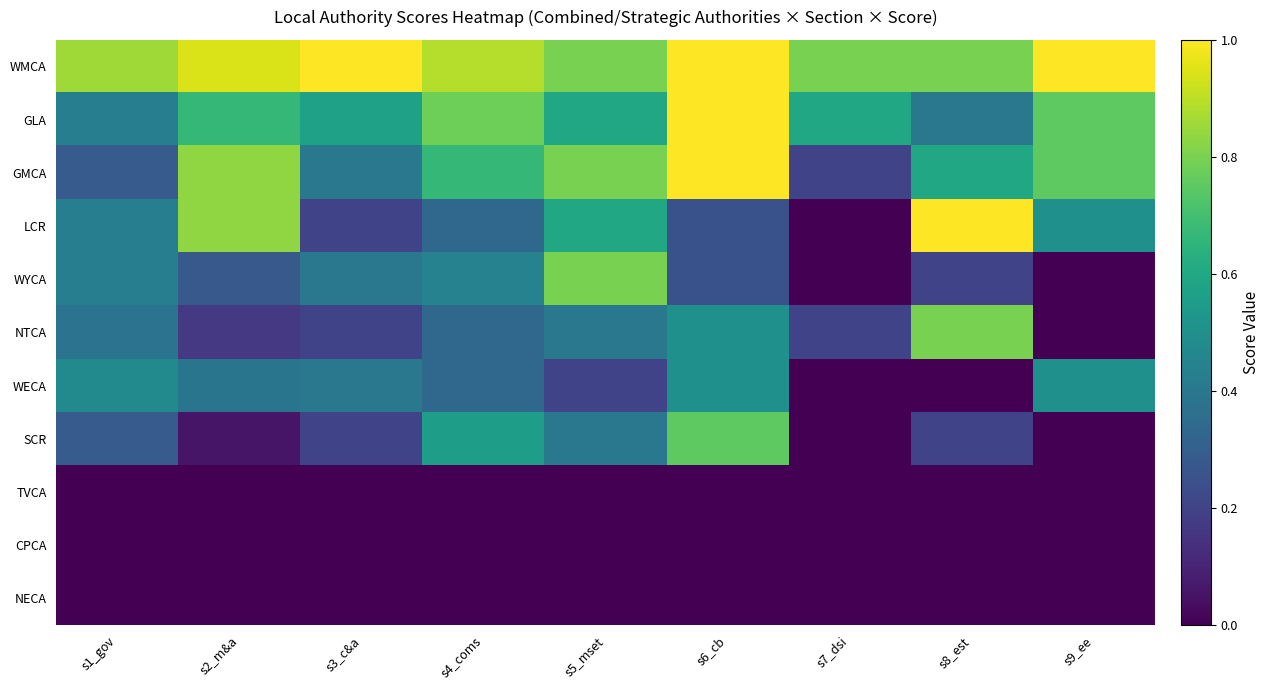

How many distinct data groups are displayed?

11